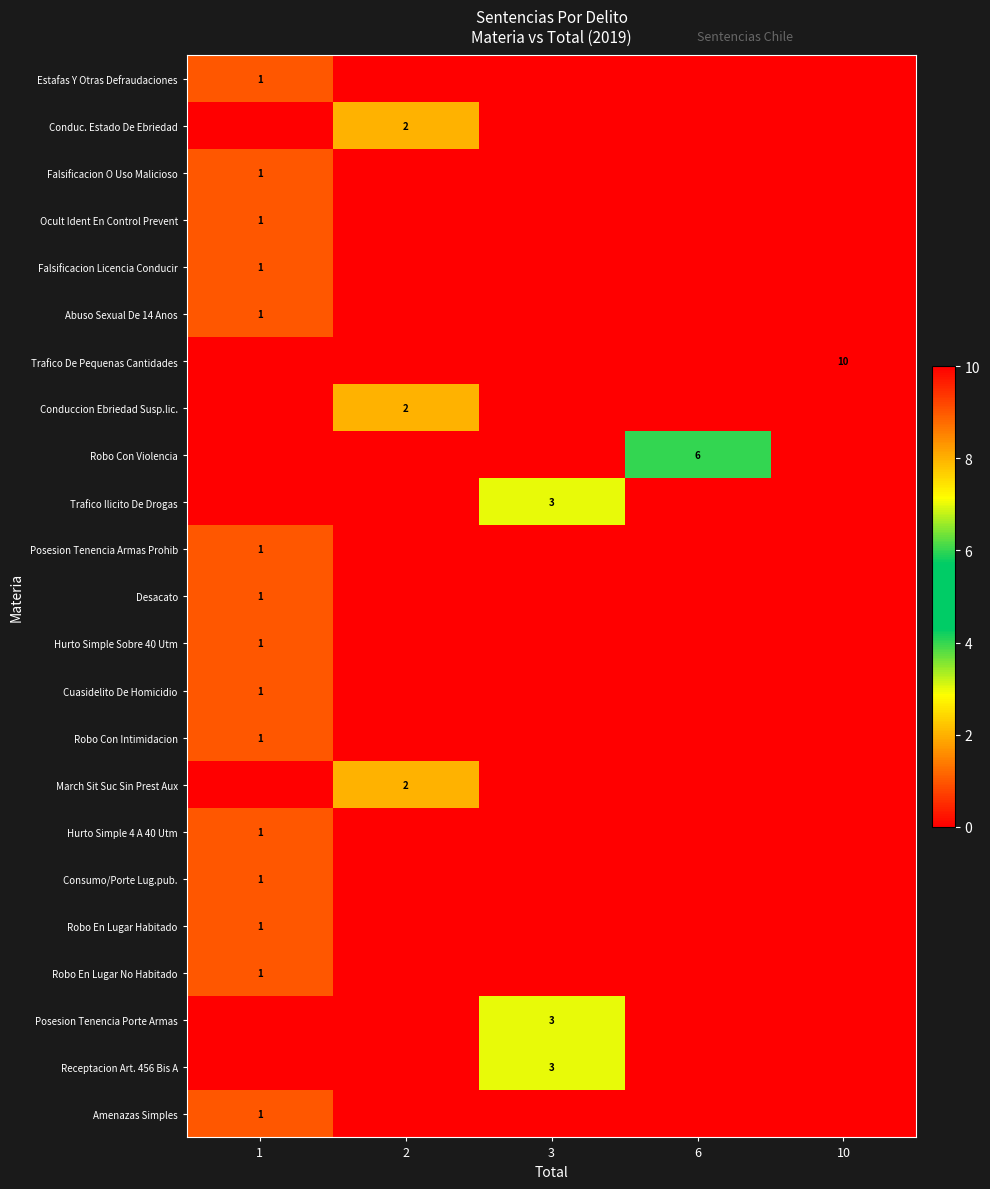

Count the number of data series in this chart.

23